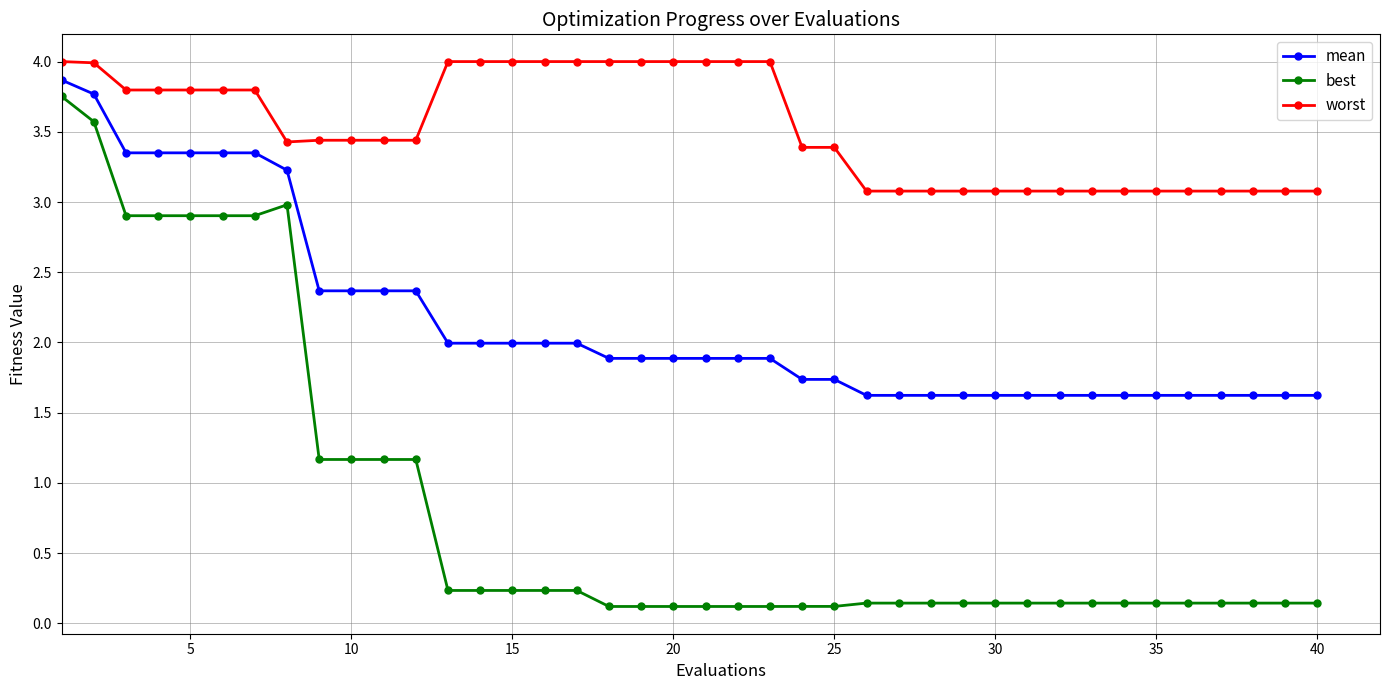

True or false: mean and best intersect in this chart.

False